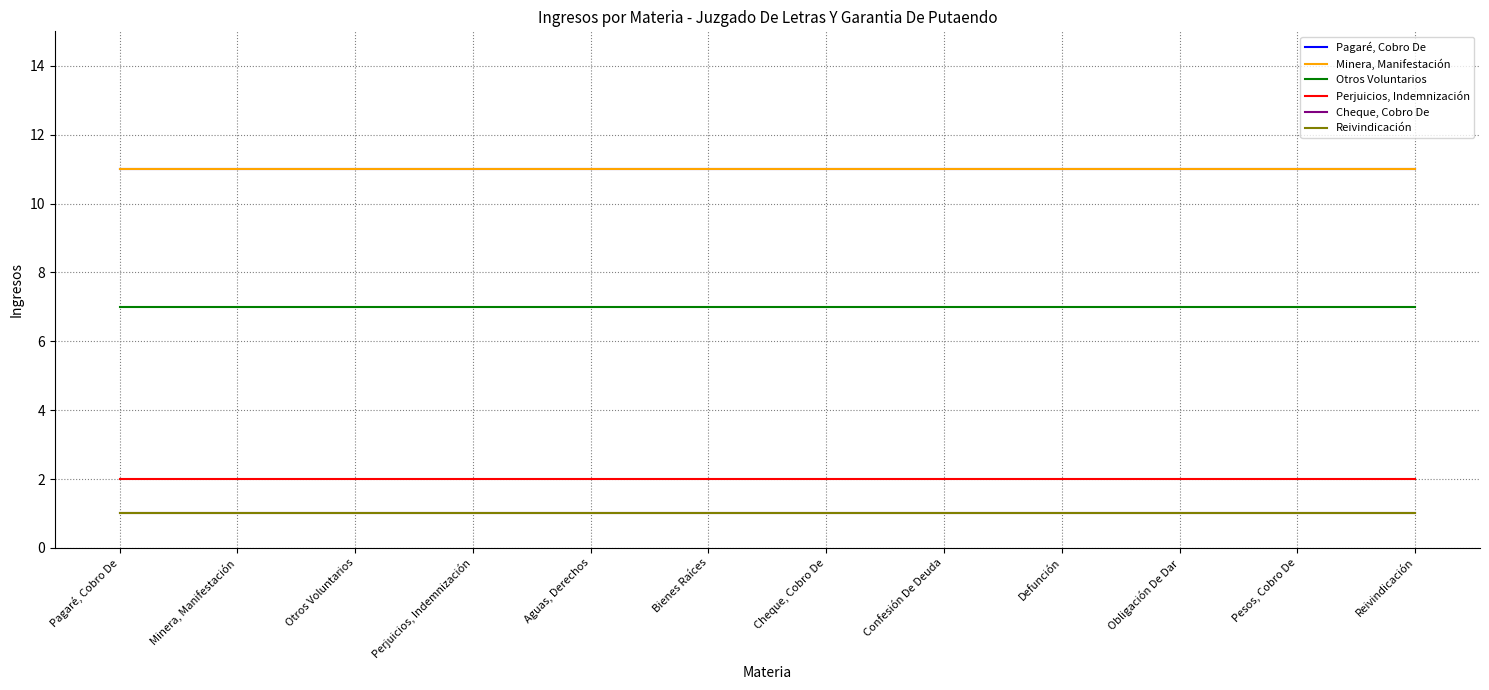

Does the chart have visible grid lines?

Yes